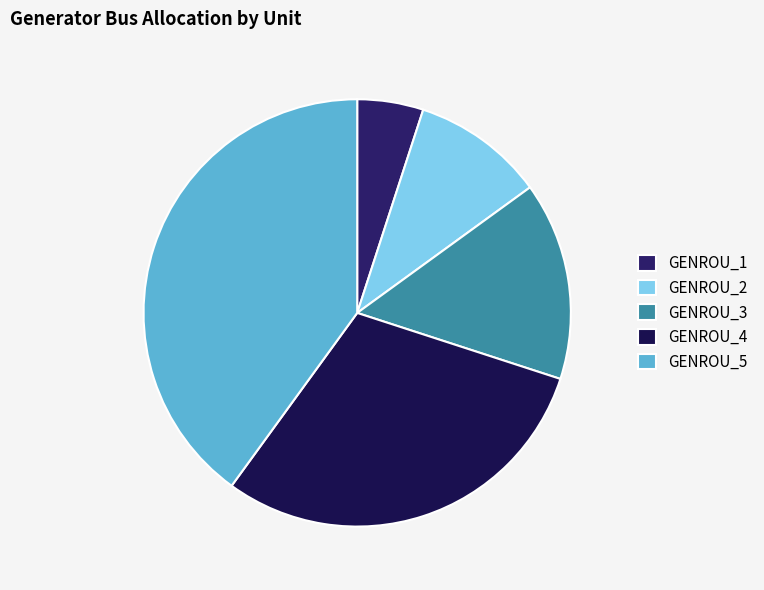

What percentage do GENROU_5 and GENROU_4 together represent?

70.0%